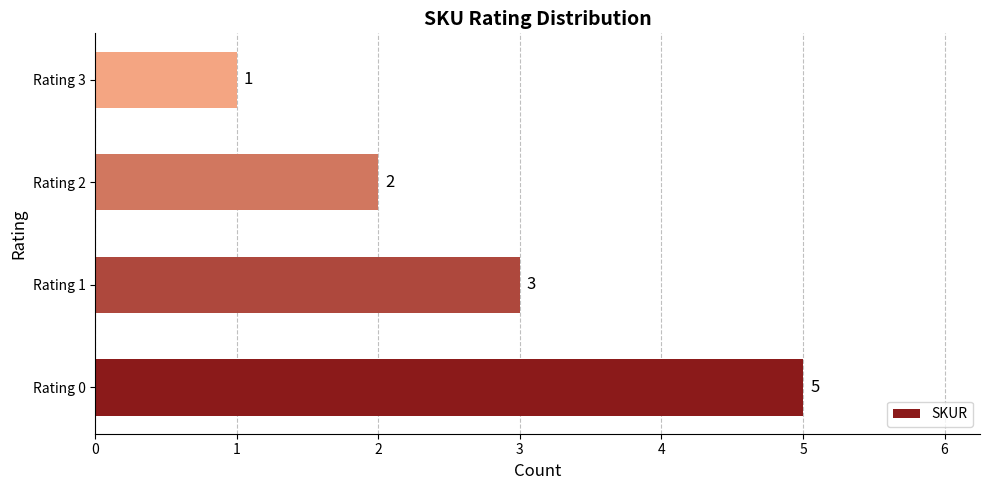

How many data points are less than 3?

2